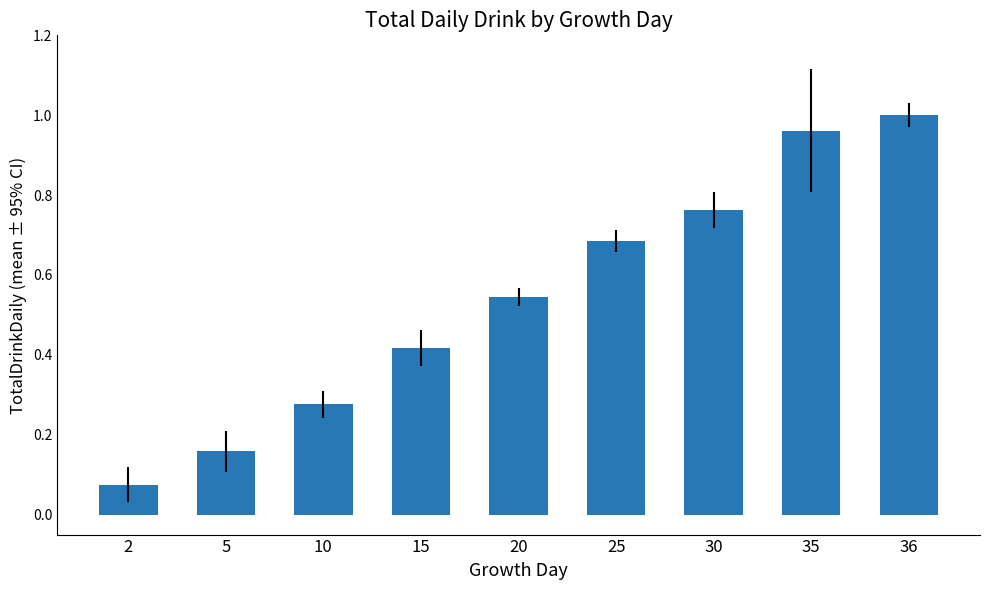

List the labels in order of value, smallest first.

2, 5, 10, 15, 20, 25, 30, 35, 36